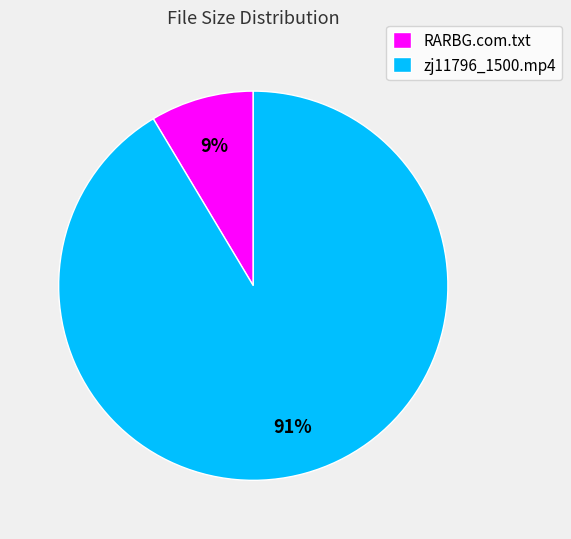

The RARBG.com.txt slice represents 16% of the pie. True or false?

False